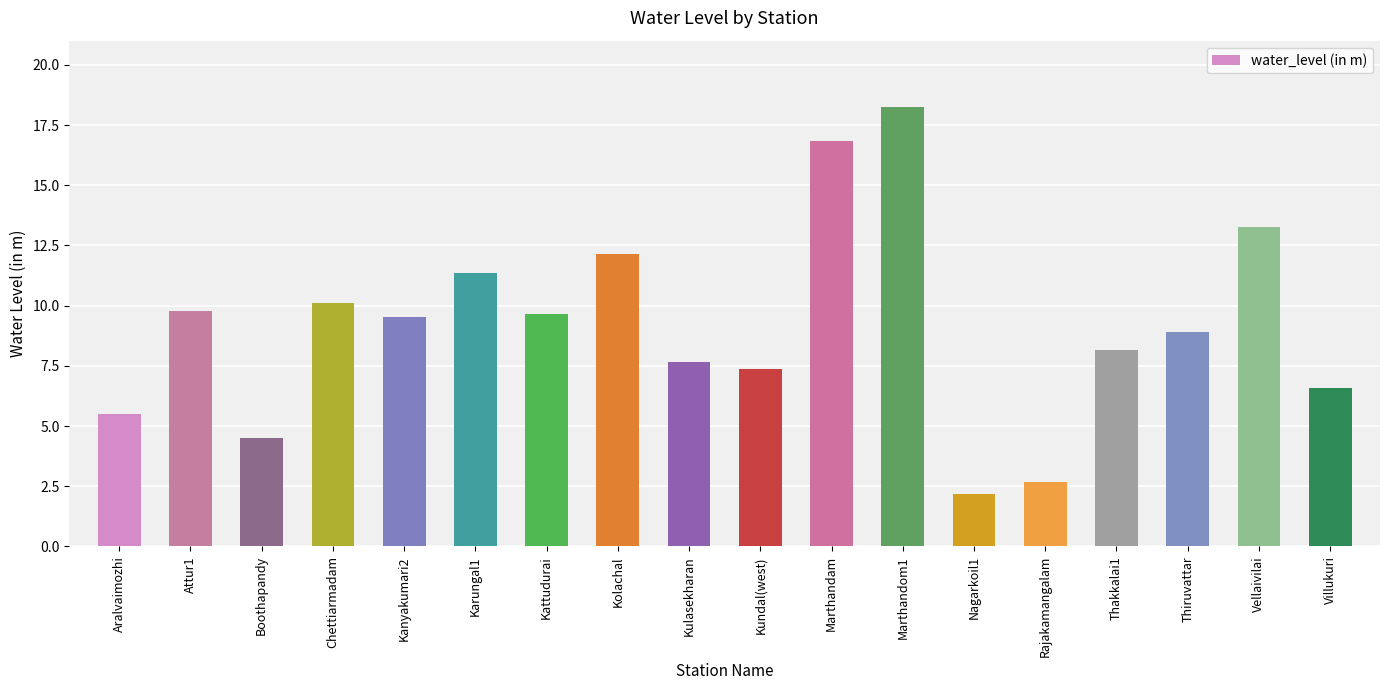

The chart shows a value of 3.8 at Villukuri. True or false?

False